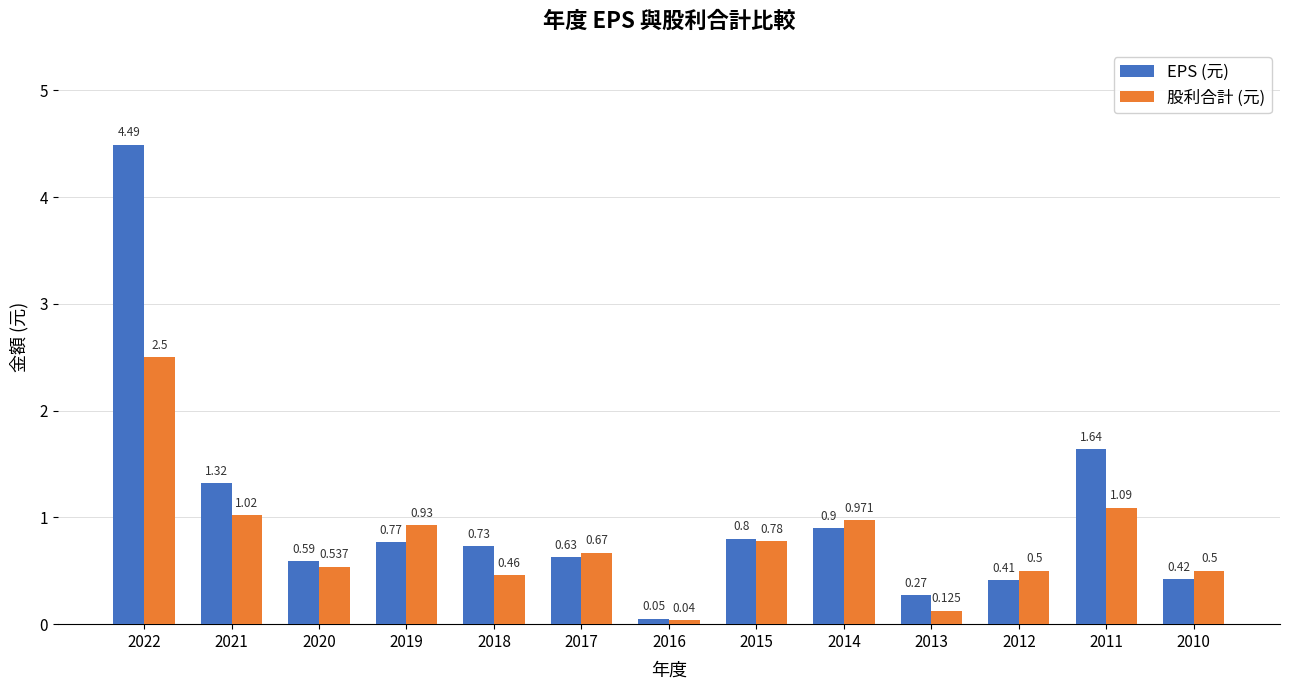

The value of EPS (元) at 2019 is 0.8. True or false?

True